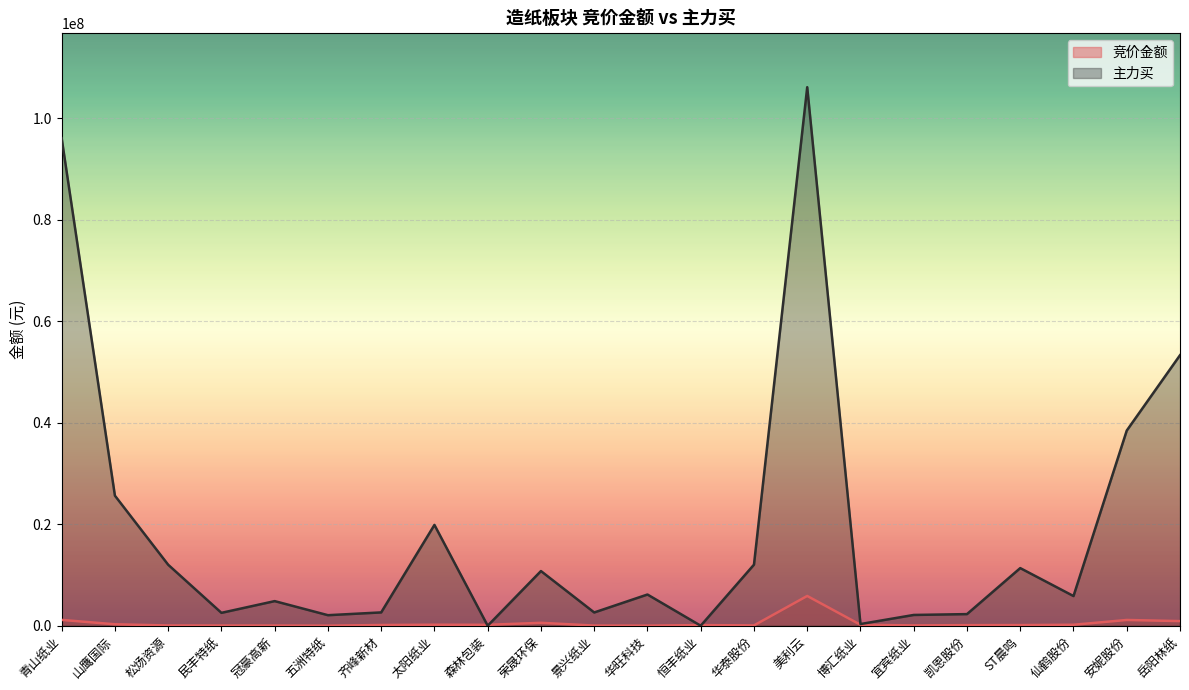

The value of 主力买 at 太阳纸业 is 13720506. True or false?

False